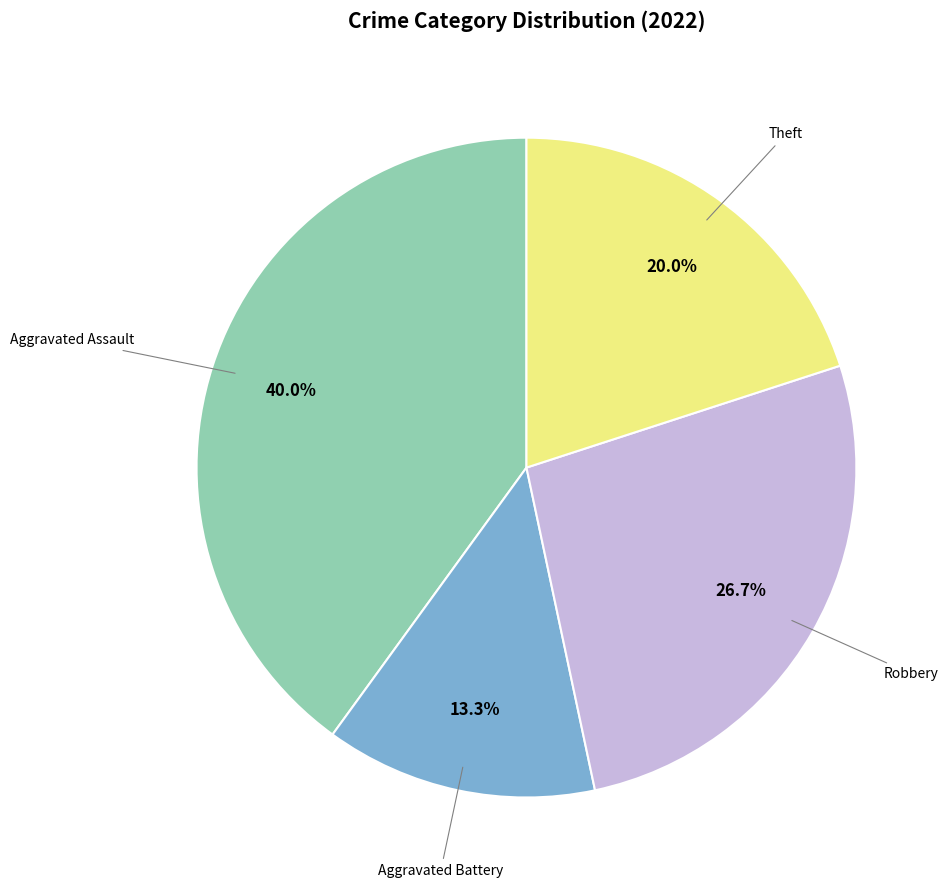

Is there a majority slice in this chart?

No